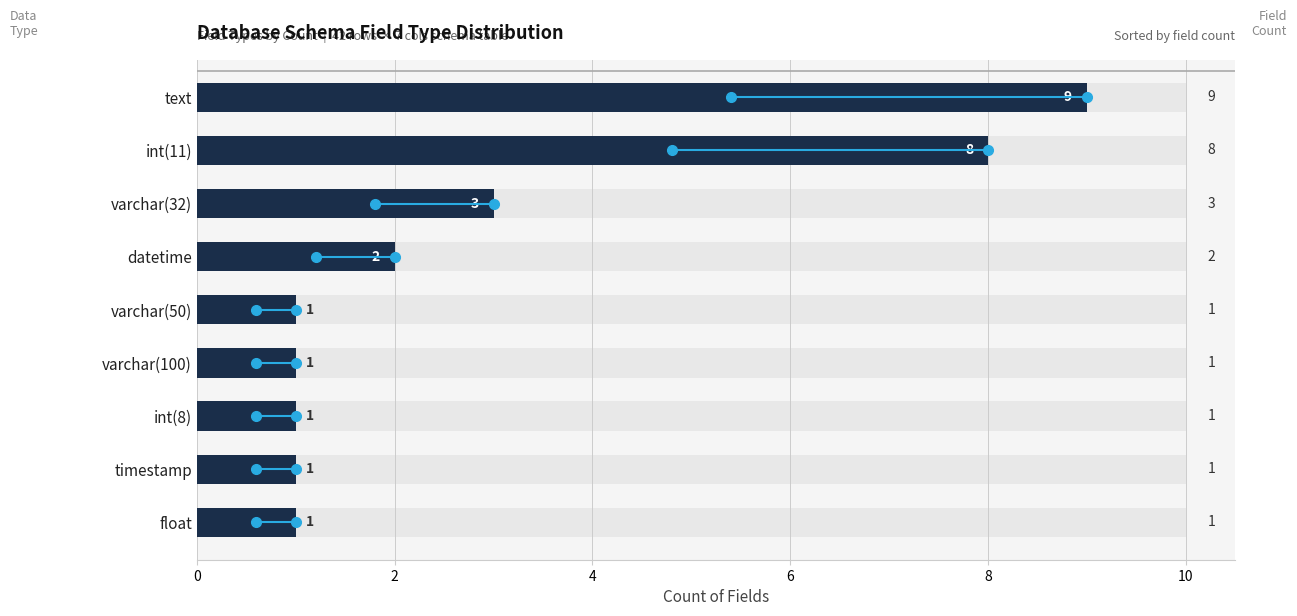

What is the sum of the values at float and int(11)?

9